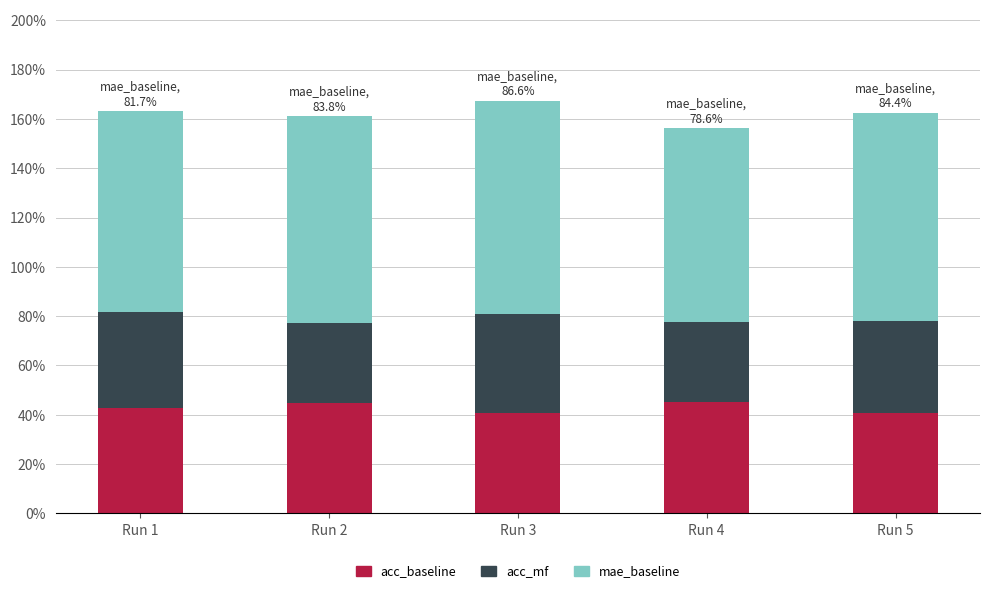

What are all the series names shown in the legend?

acc_baseline, acc_mf, mae_baseline